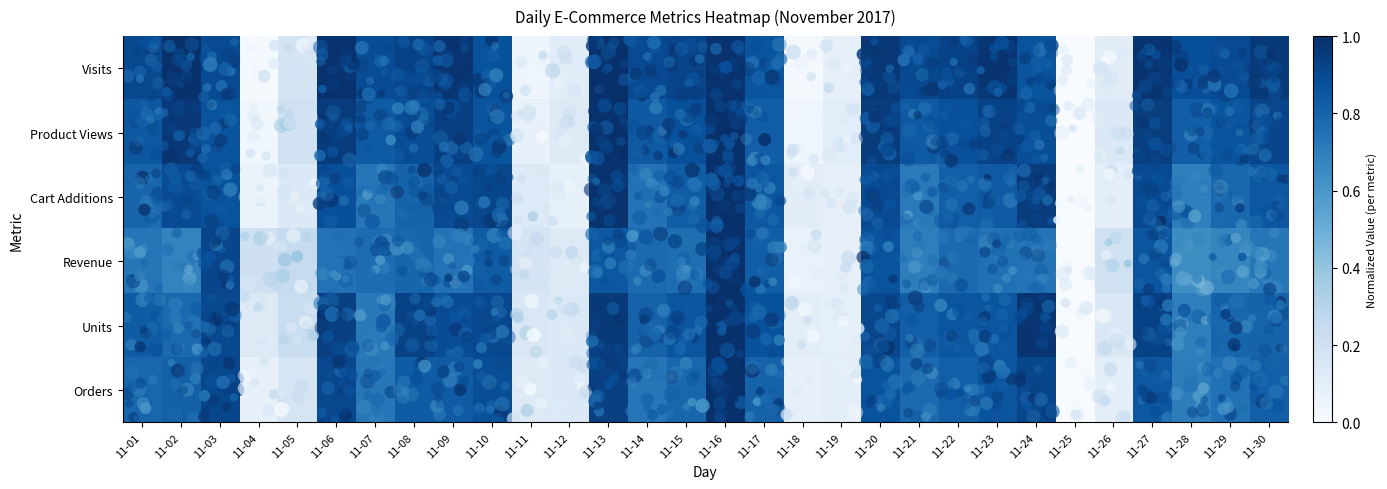

At which category does the chart reach its peak across all series?

11-13